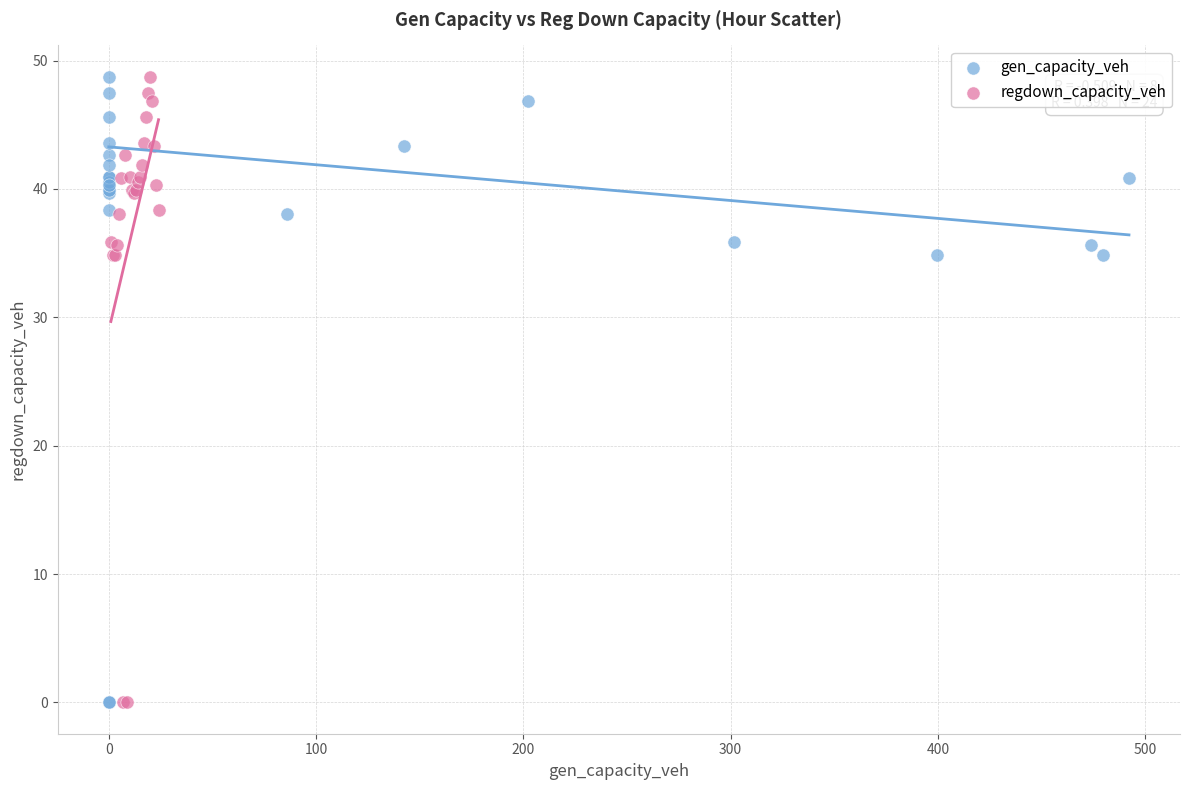

What are all the series names shown in the legend?

gen_capacity_veh, regdown_capacity_veh